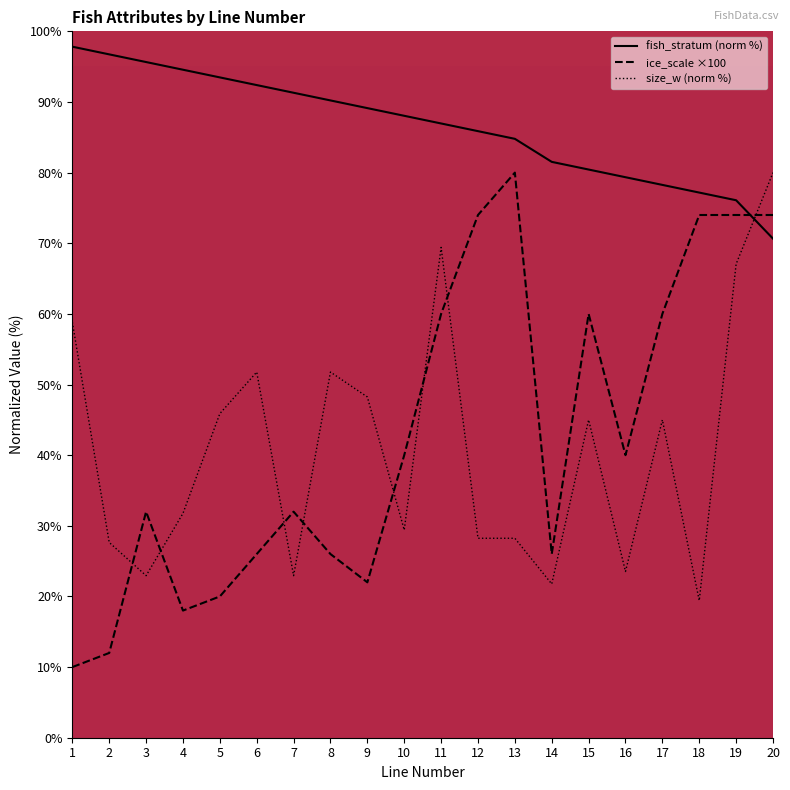

What is the sum of all fish_stratum (norm %) values?

1730.4